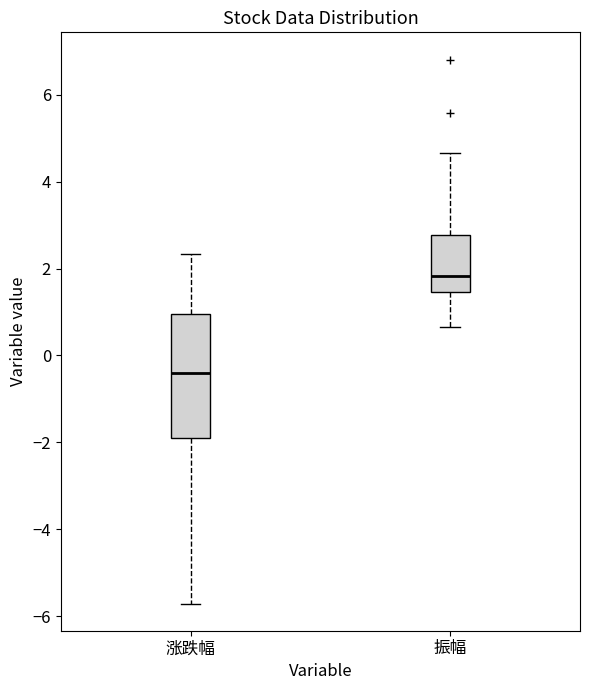

Reading left to right, transcribe this box plot: for each box, give where its median line is, the range the box spans, and where its two whiskers end, as read against the y-axis. The values are not printed on the chart, so give them approximately, as read against the axis.

涨跌幅: median -0.4, box -2.0 to 1.0, whiskers -5.8 to 2.4
振幅: median 1.8, box 1.4 to 2.8, whiskers 0.6 to 4.6